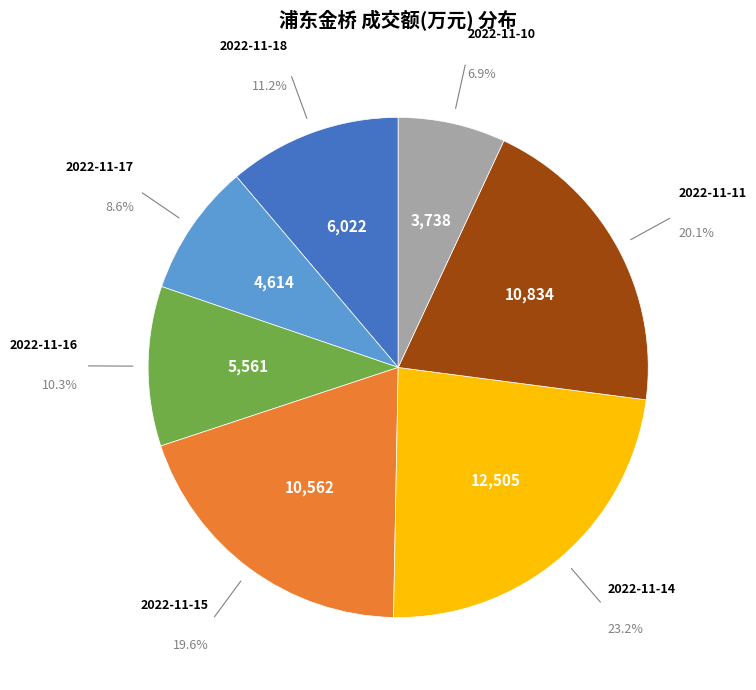

Does any single category account for the majority?

No